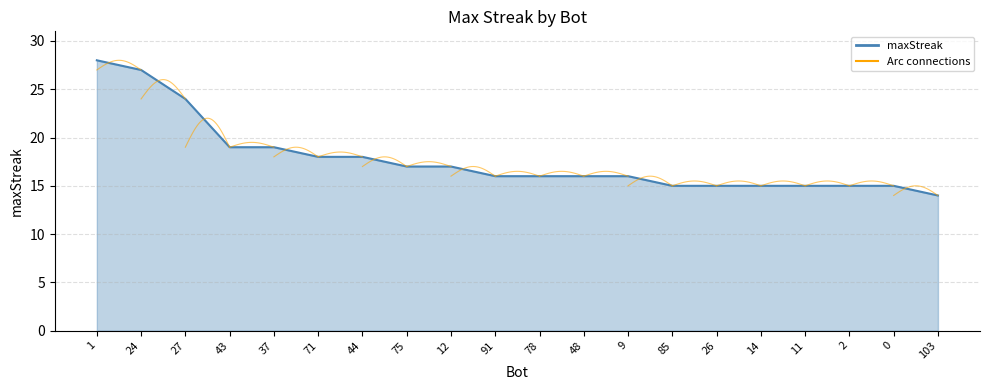

True or false: the data shows 12 at 71.

False